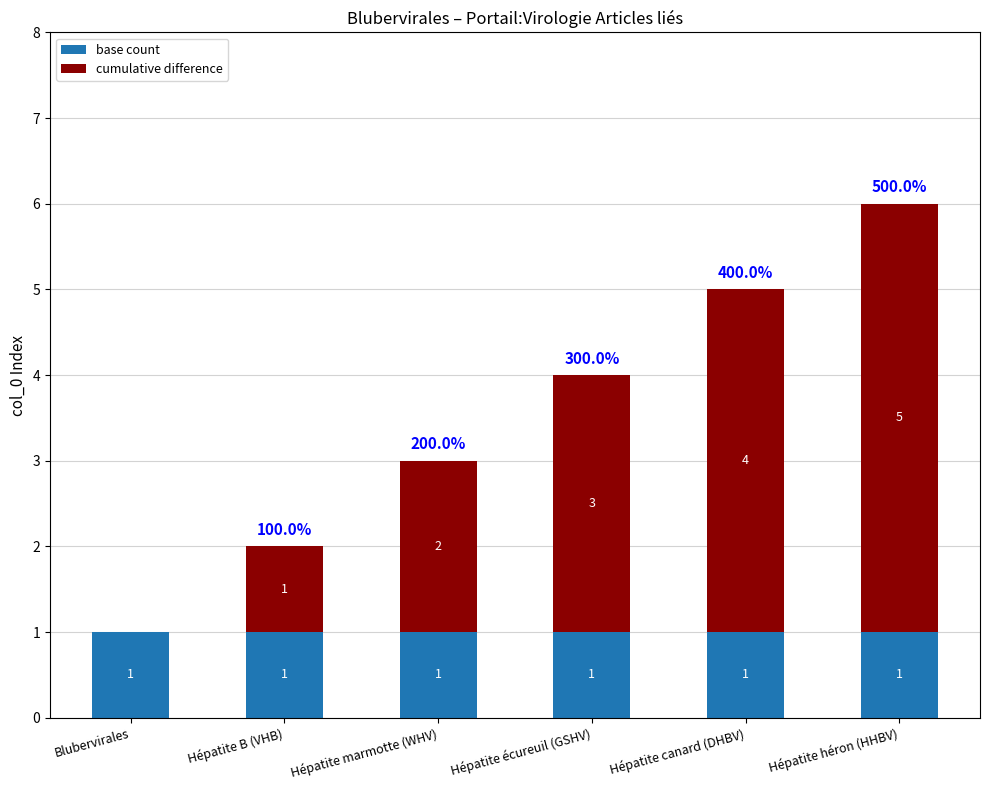

What is the sum of all base count values?

6